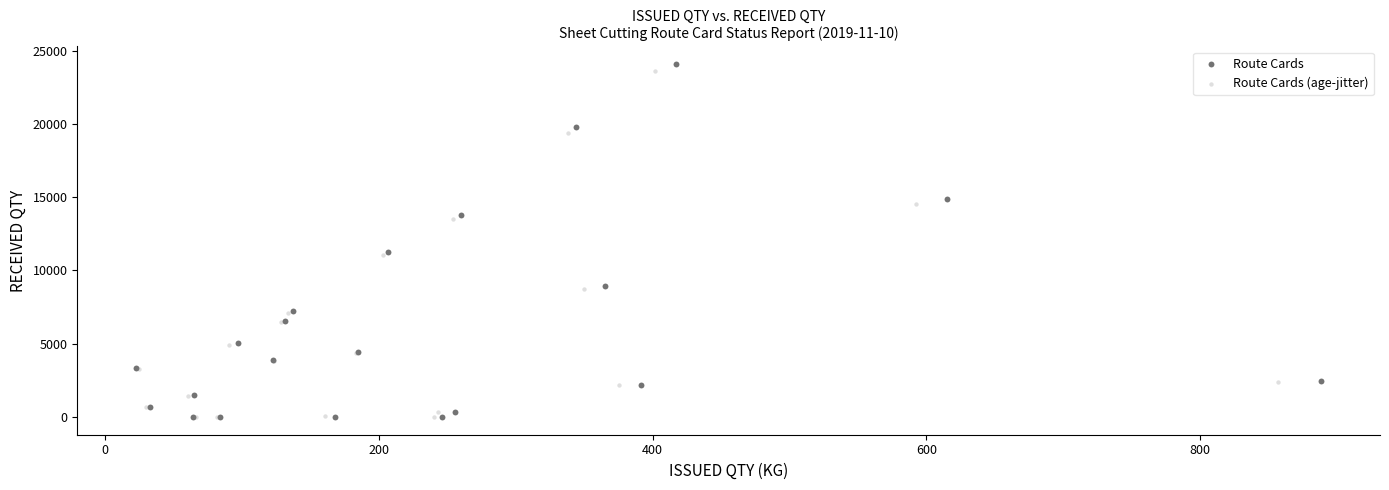

What are all the series names shown in the legend?

Route Cards, Route Cards (age-jitter)